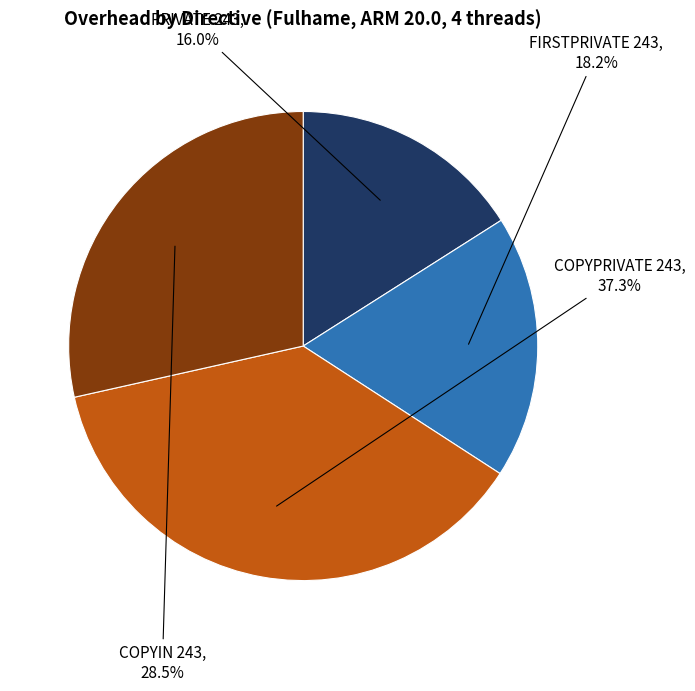

Which slice is the largest?

COPYPRIVATE 243